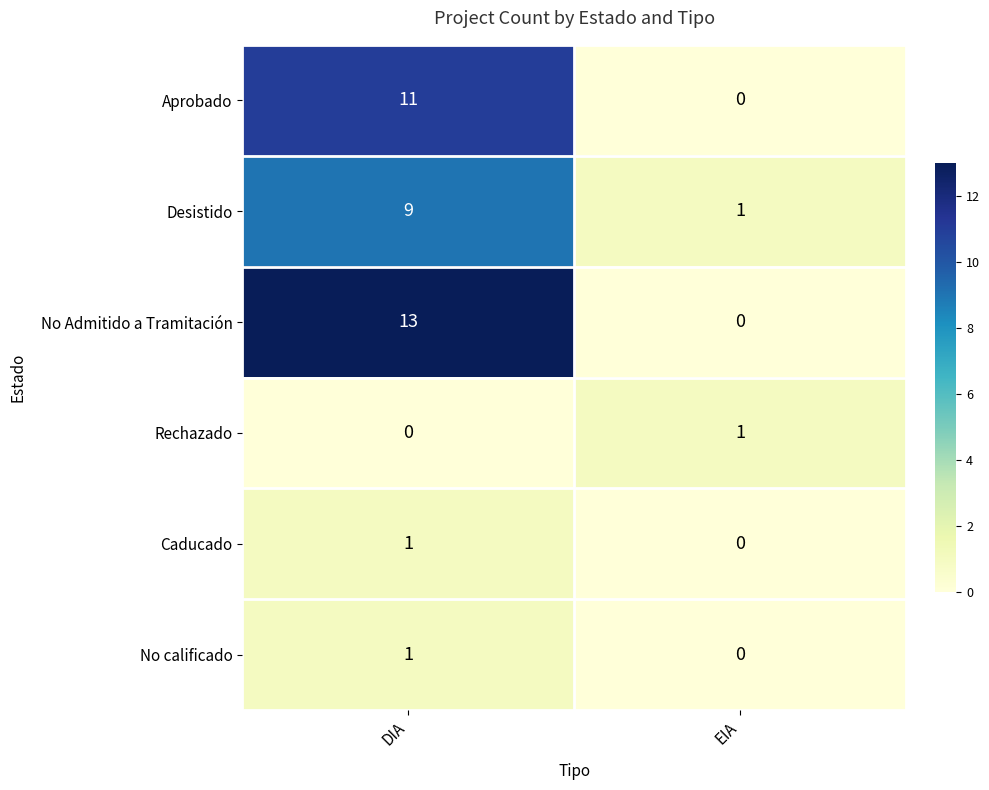

Which series changed the most between DIA and EIA?

No Admitido a Tramitación